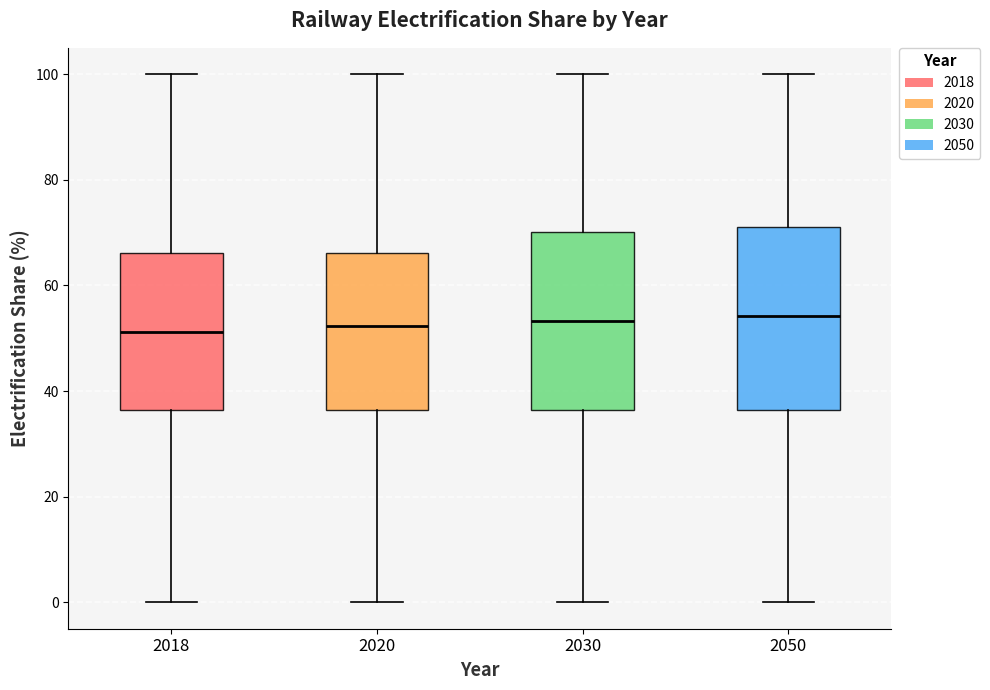

Reading left to right, read every box against the y-axis: the position of its median line, the range the box covers, and the ends of its whiskers. The values are not printed on the chart, so give them approximately, as read against the axis.

2018: median 52, box 36 to 66, whiskers 0 to 100
2020: median 52, box 36 to 66, whiskers 0 to 100
2030: median 54, box 36 to 70, whiskers 0 to 100
2050: median 54, box 36 to 72, whiskers 0 to 100